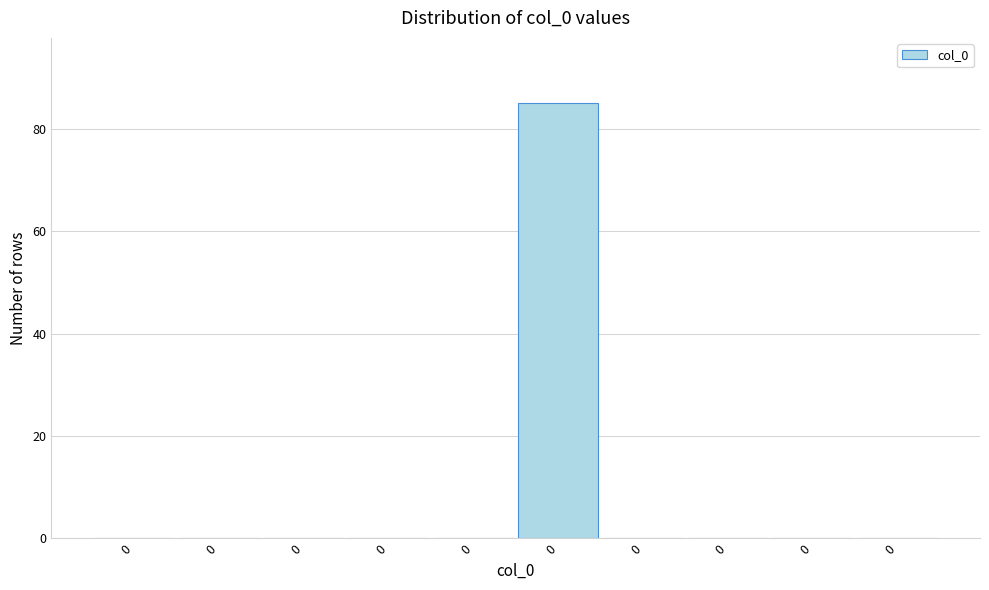

How many distinct data groups are displayed?

1